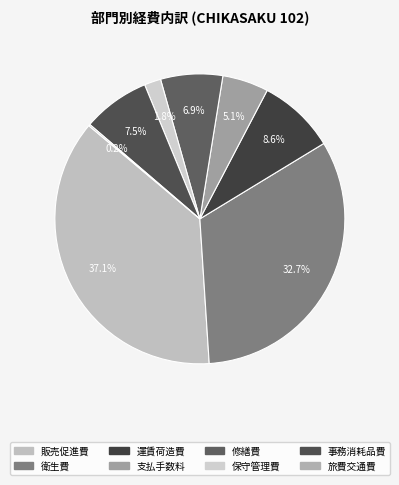

Which slice is the smallest?

旅費交通費